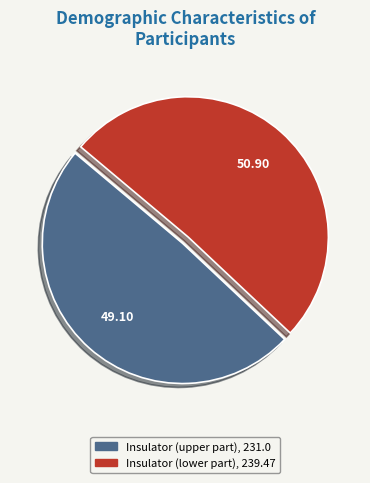

Is the sum of Insulator (upper part) and Insulator (lower part) greater than half?

Yes